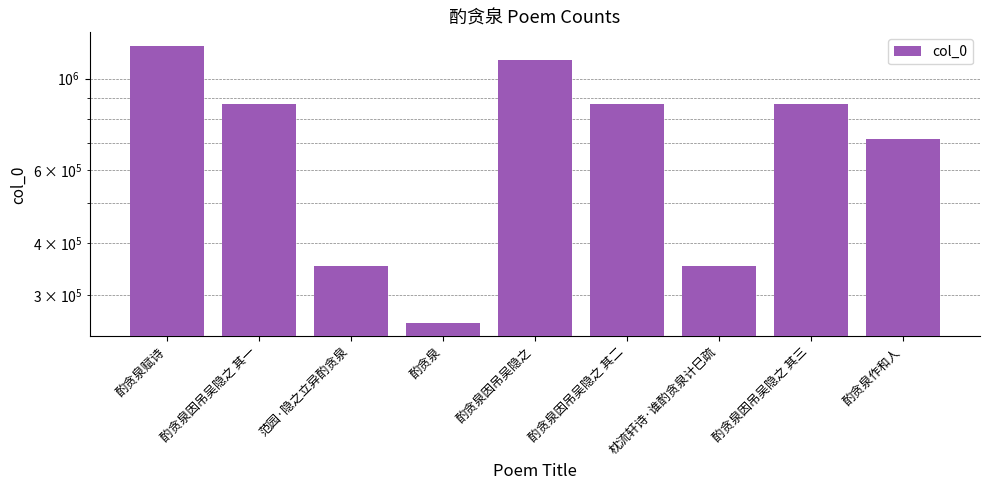

What is the greatest value displayed?

1198895